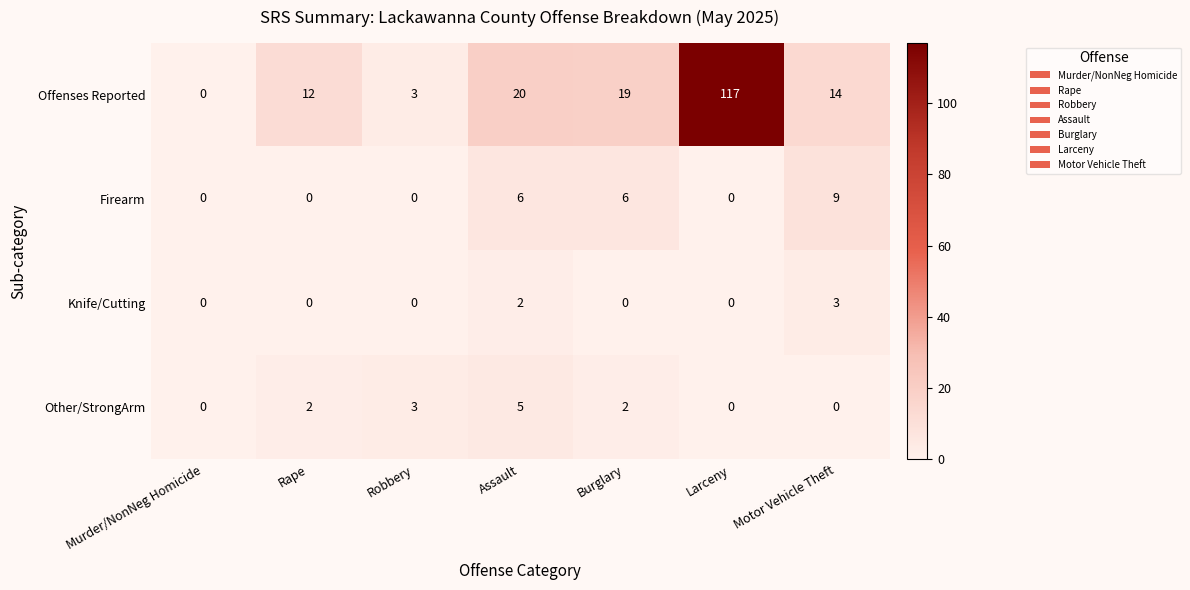

At which label does Offenses Reported first exceed 14?

Assault